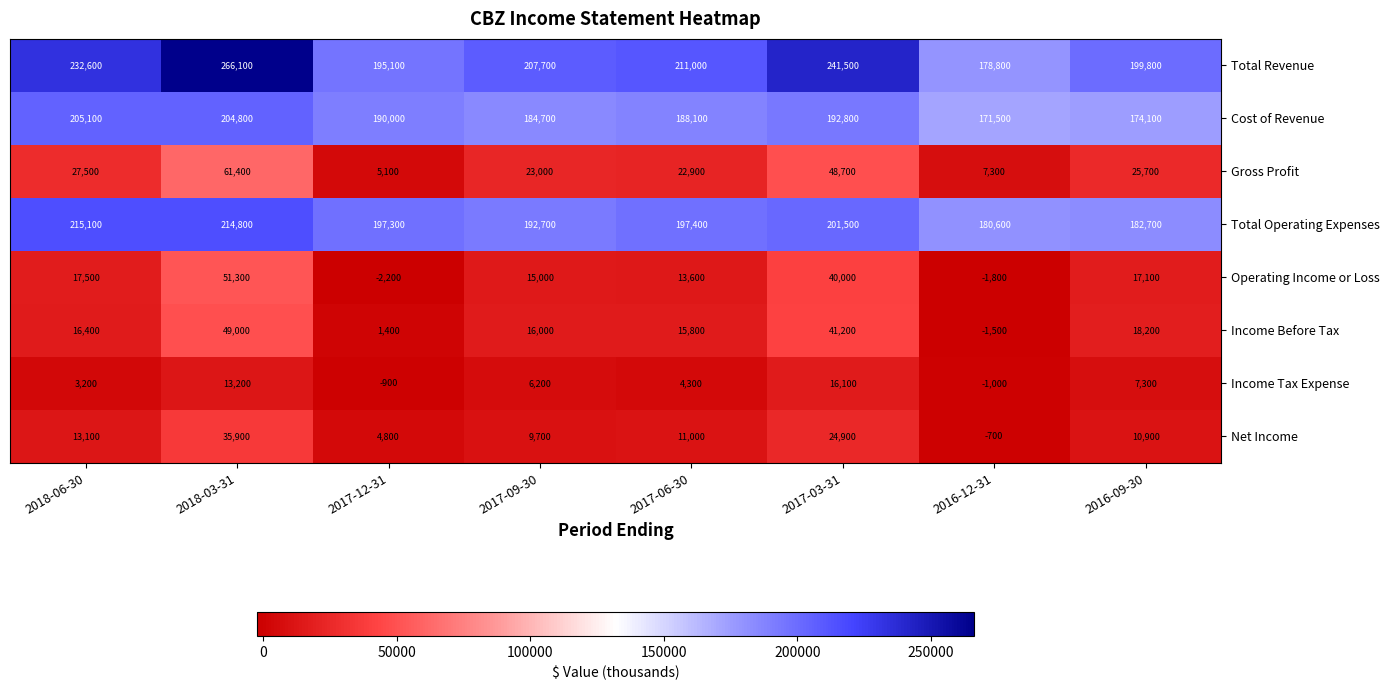

Which series has the largest total across all categories?

Total Revenue